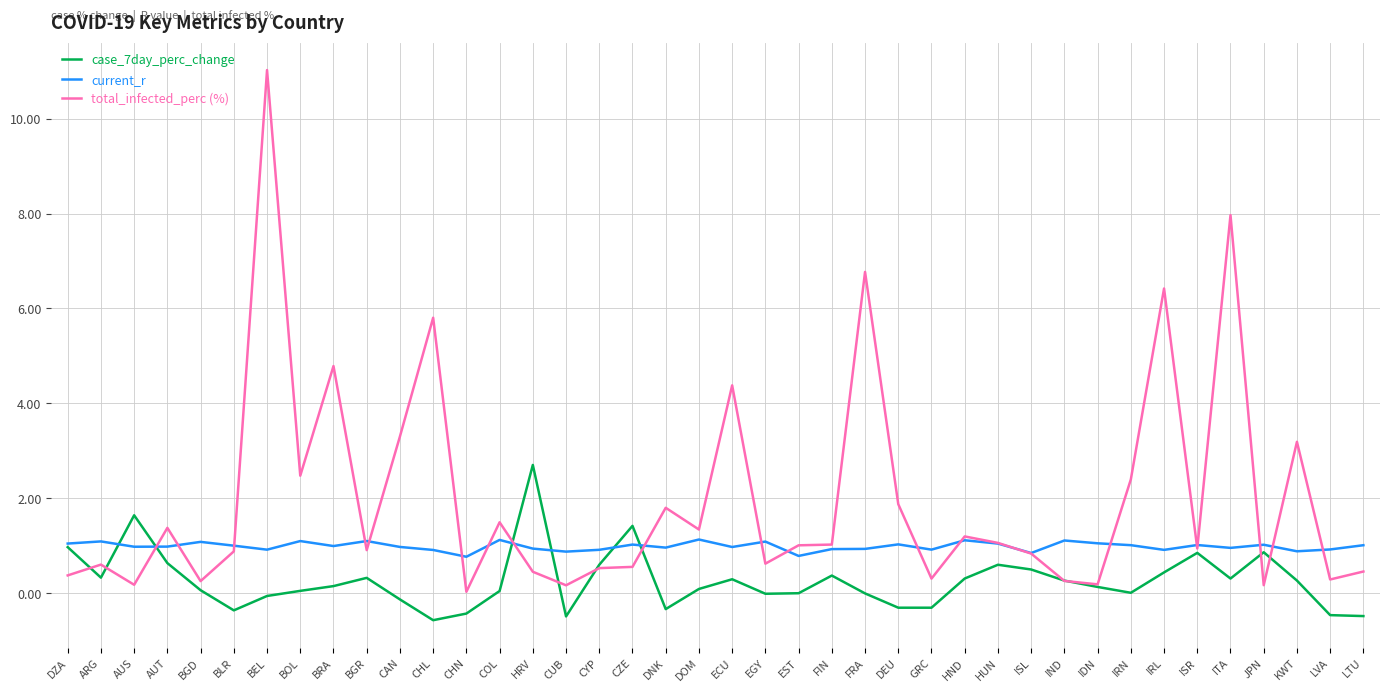

Which series has the largest range (max minus min)?

total_infected_perc (%)